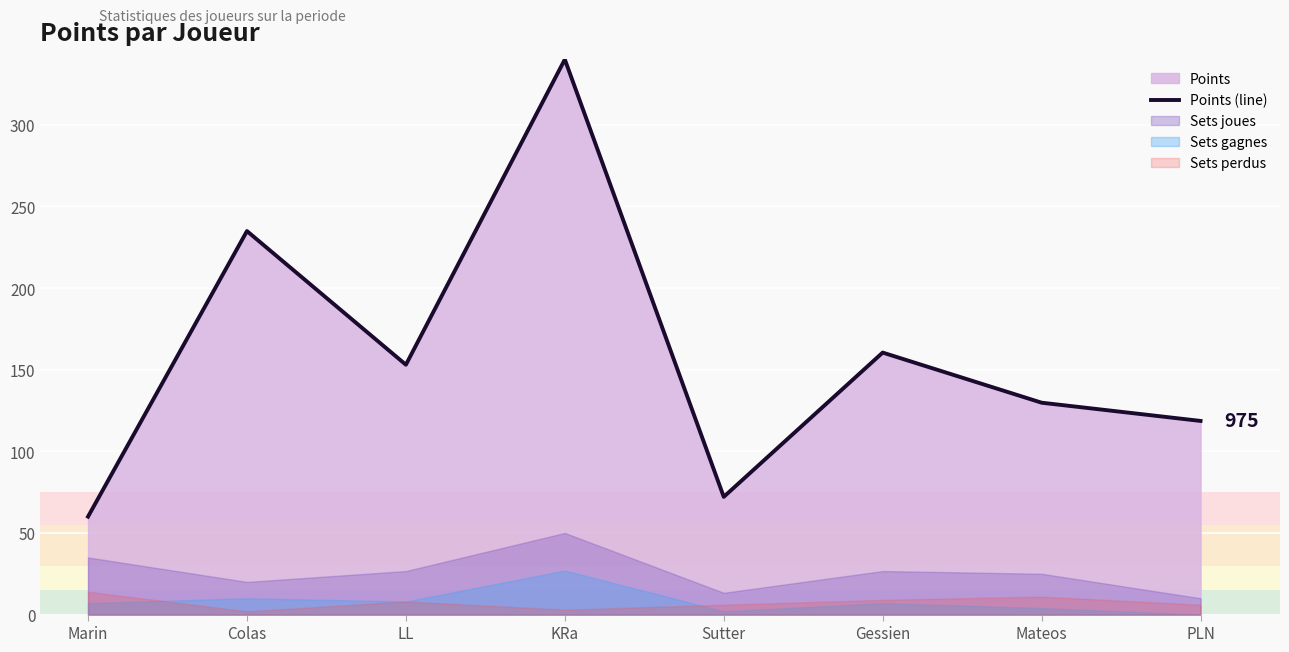

What is the change in value from Marin to PLN?

+58.6